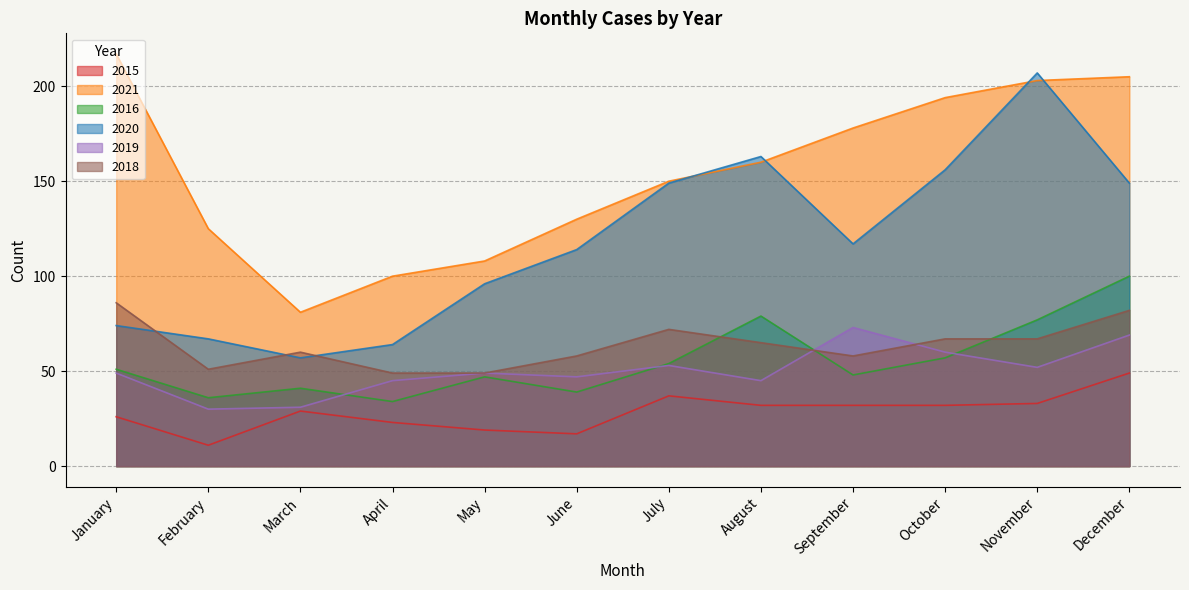

What is the value of the 2018 point at the 9th from the left?

58